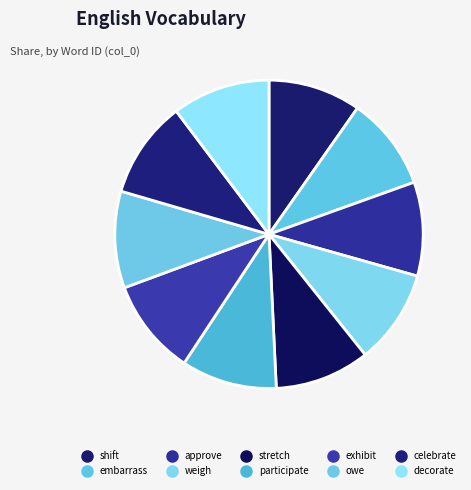

Which category has the biggest portion of the pie?

decorate